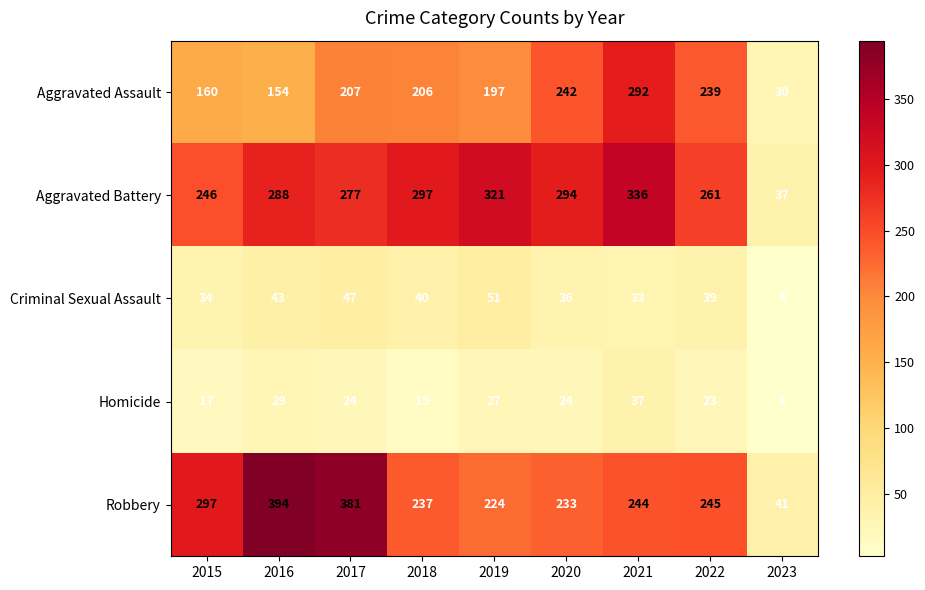

Where is Aggravated Battery nearest to the value 186?

2015